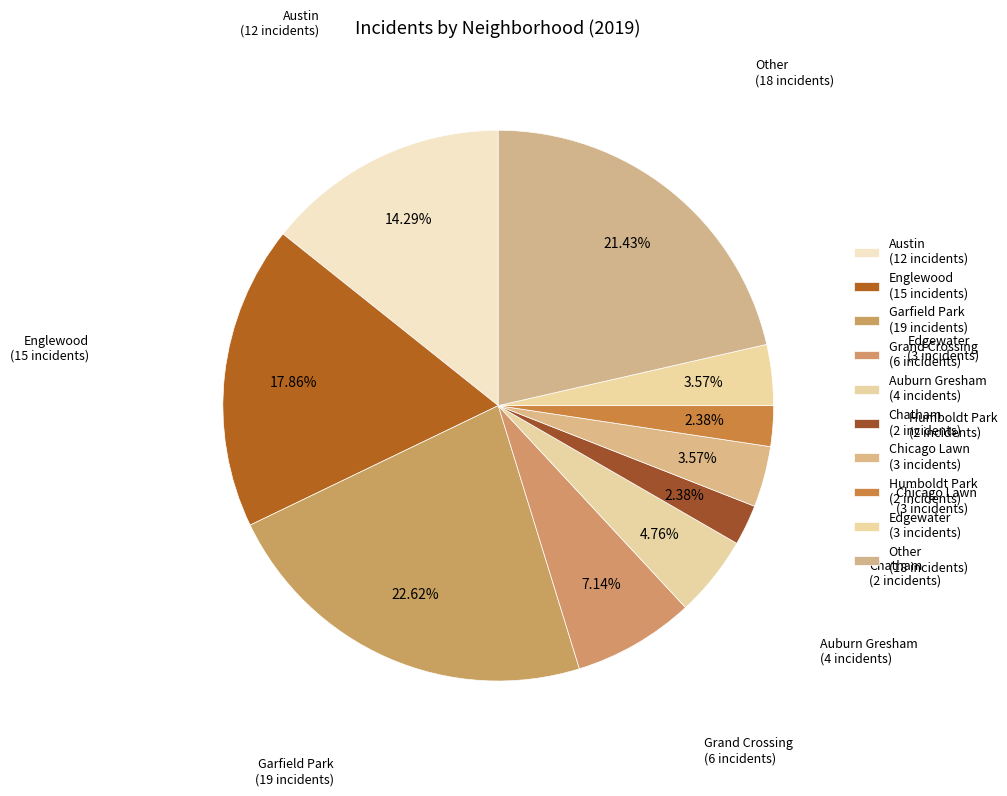

How many slices are in this pie chart?

10